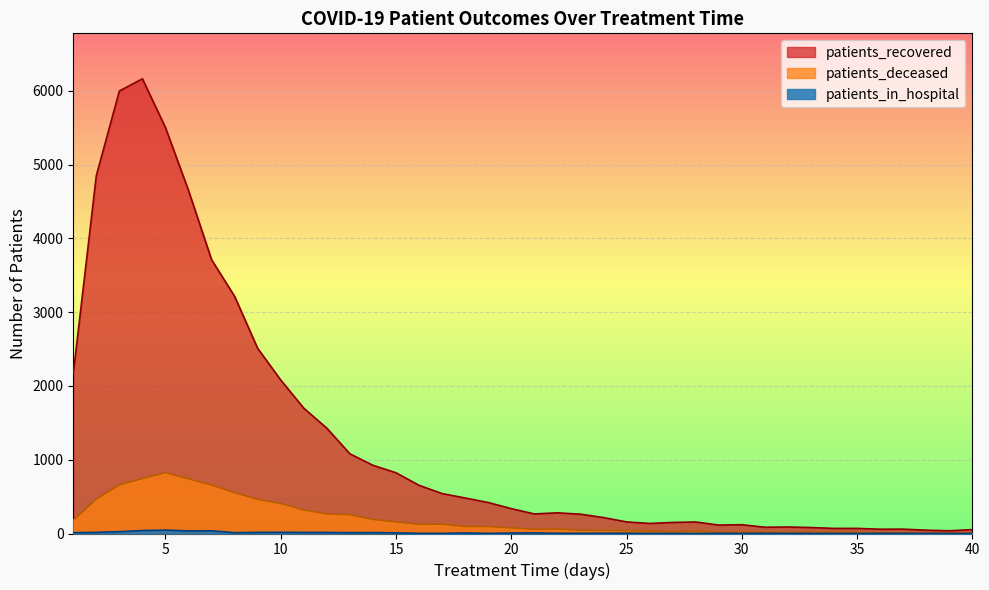

How many lines are shown in the chart?

3